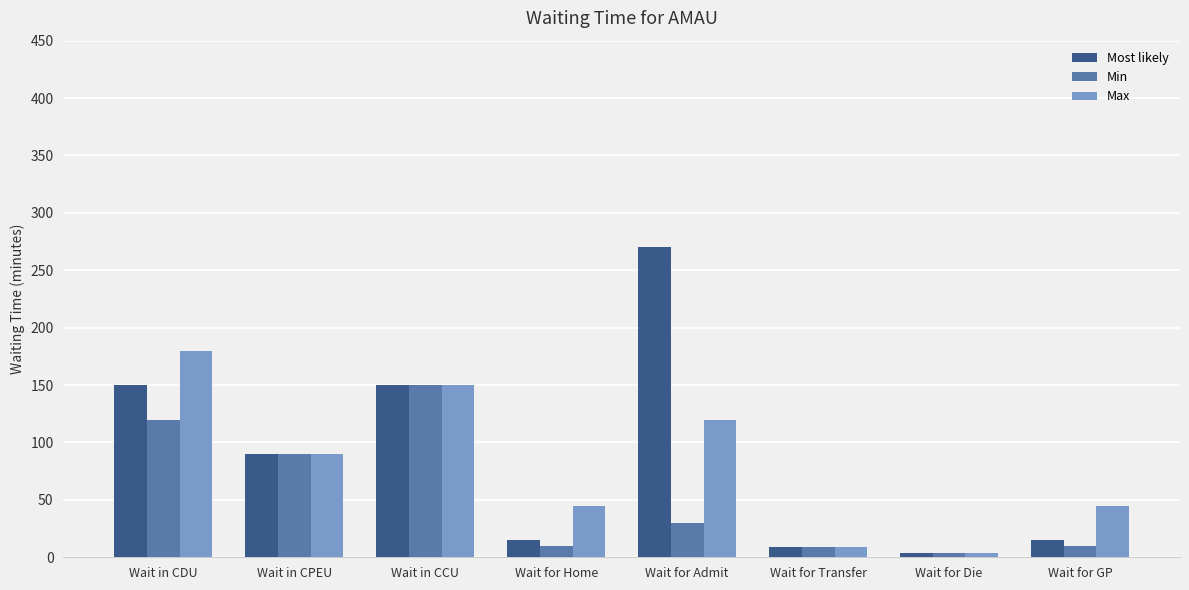

Which series has the largest range (max minus min)?

Most likely